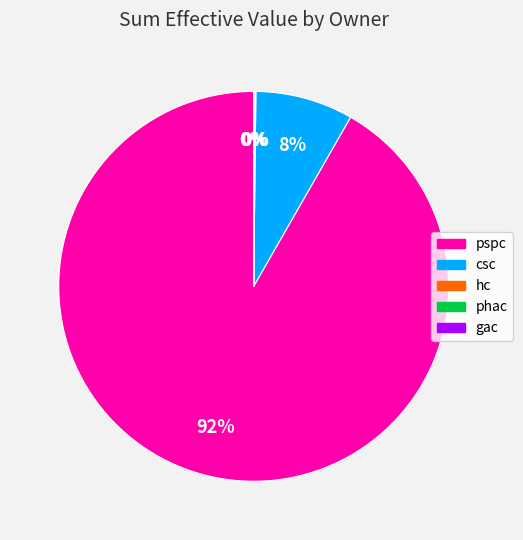

Between csc and pspc, which is larger?

pspc